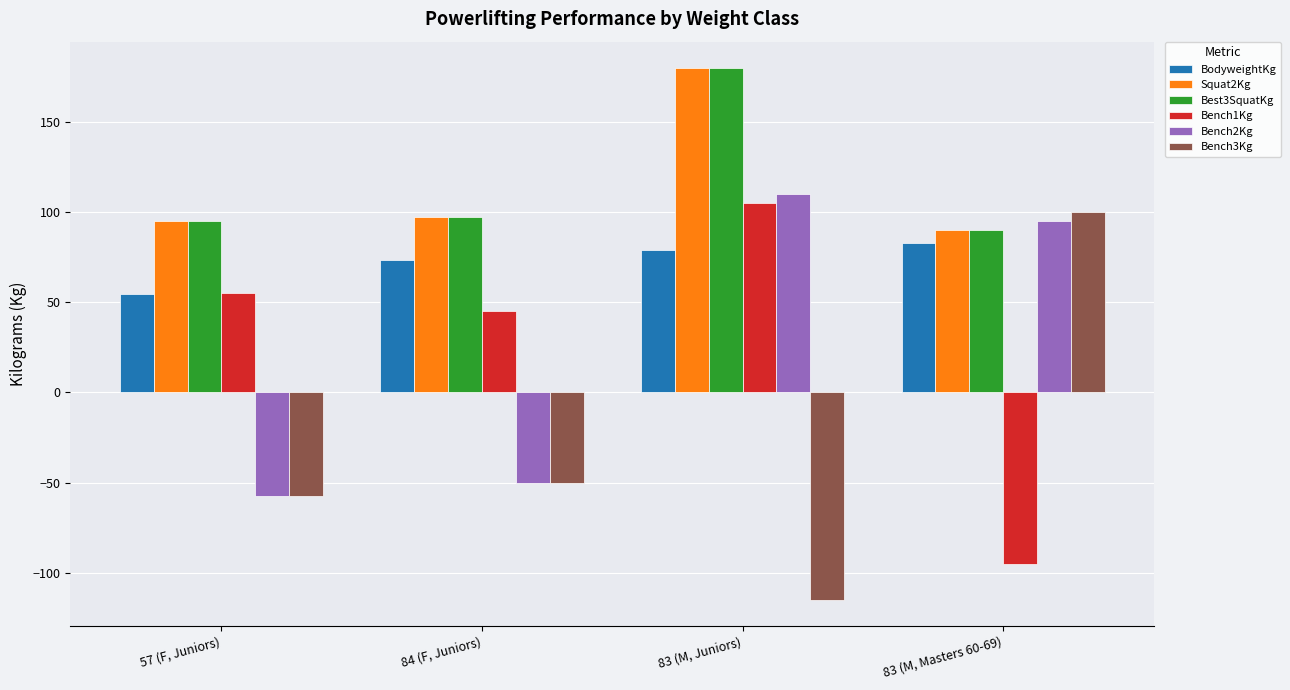

How many series are shown in this chart?

6